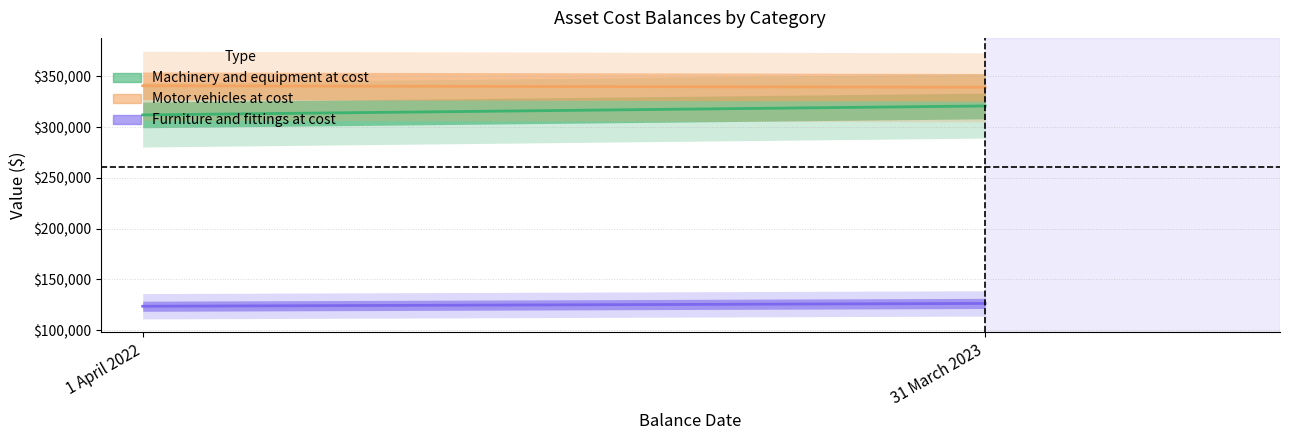

Which has a higher value, 31 March 2023 or 1 April 2022?

31 March 2023